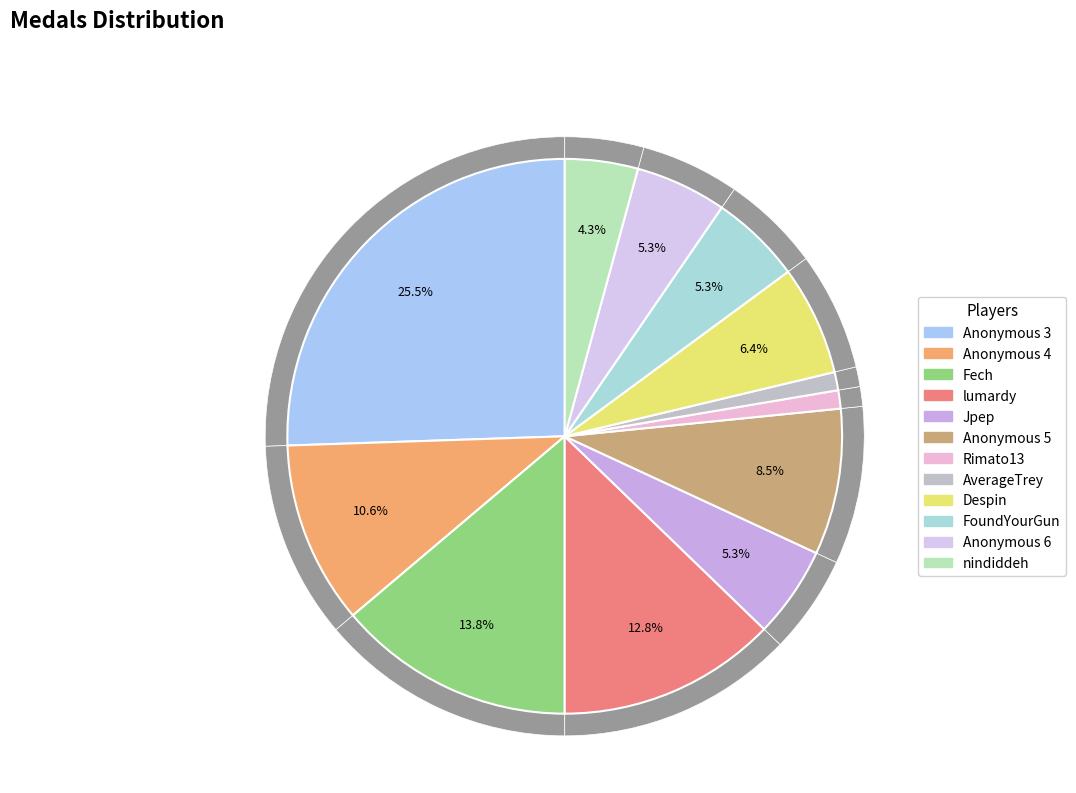

To the nearest percent, what is the average slice percentage?

8%